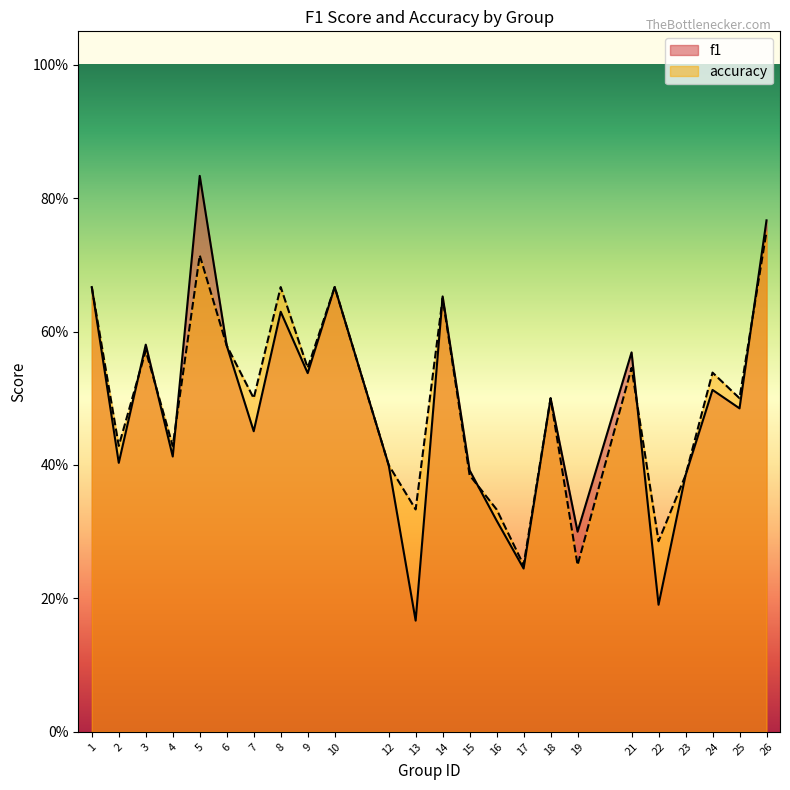

Which label corresponds to the largest value in the chart?

5